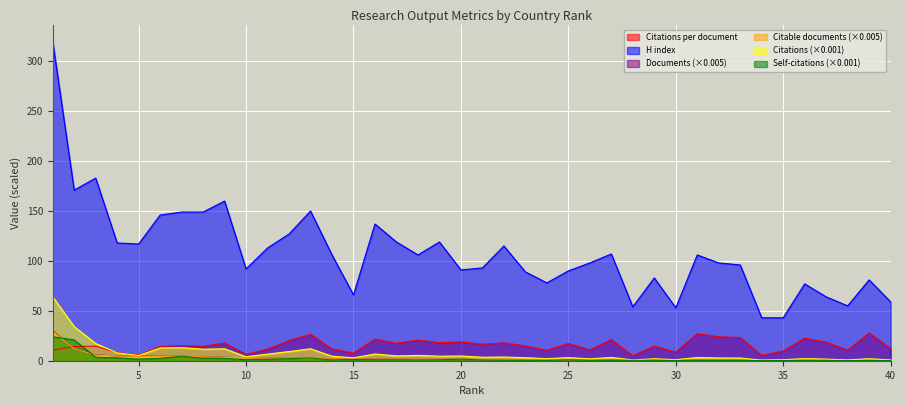

Where is the first local minimum for H index?

2